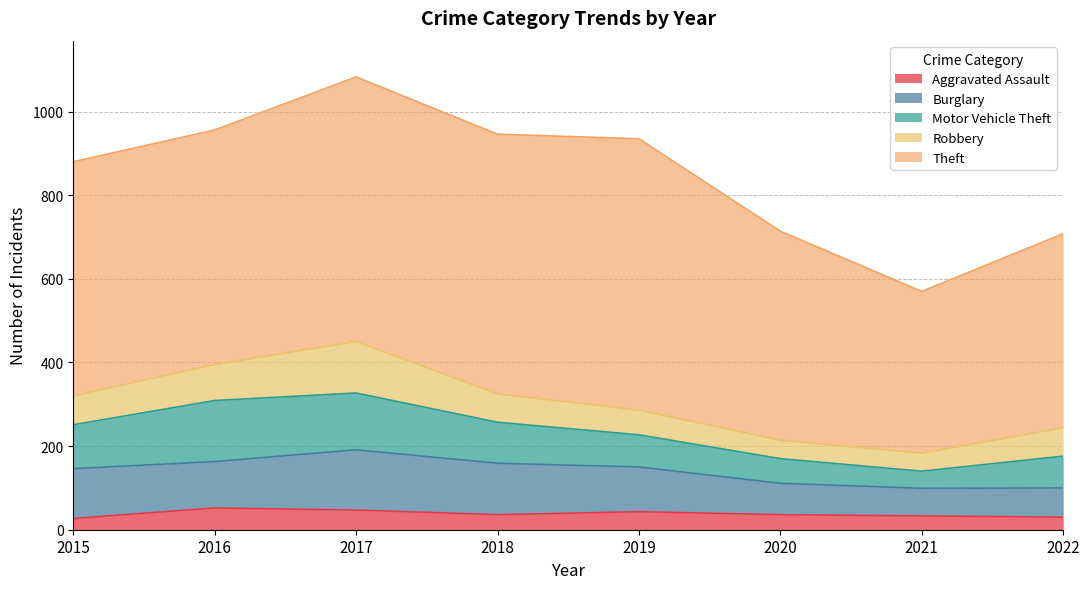

Where does the Robbery series first go above 68?

2015